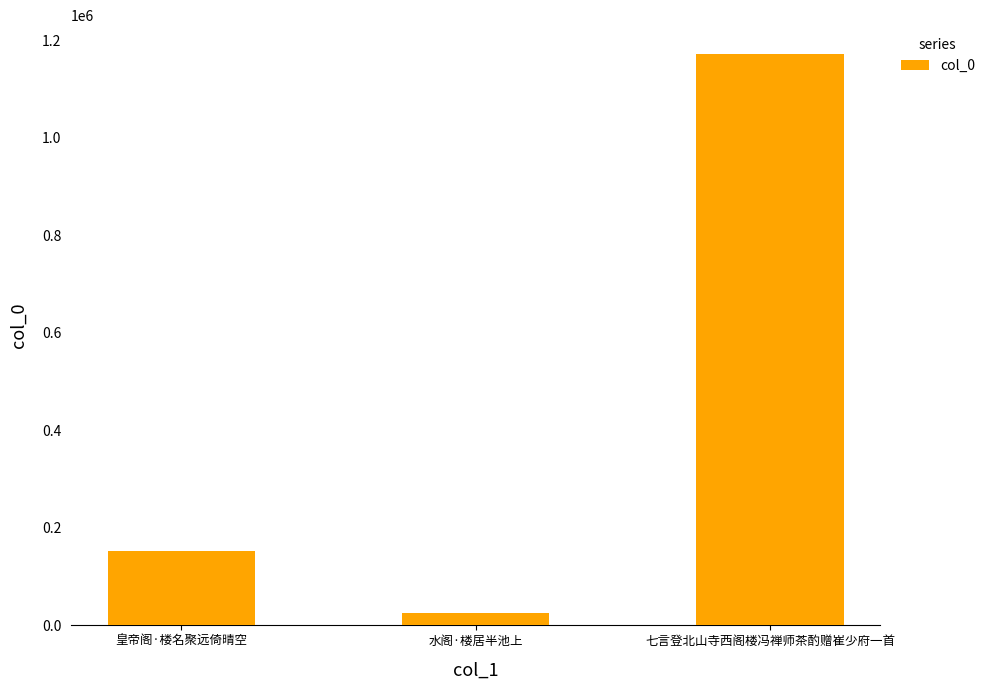

What position from the right is 皇帝阁·楼名聚远倚晴空?

3